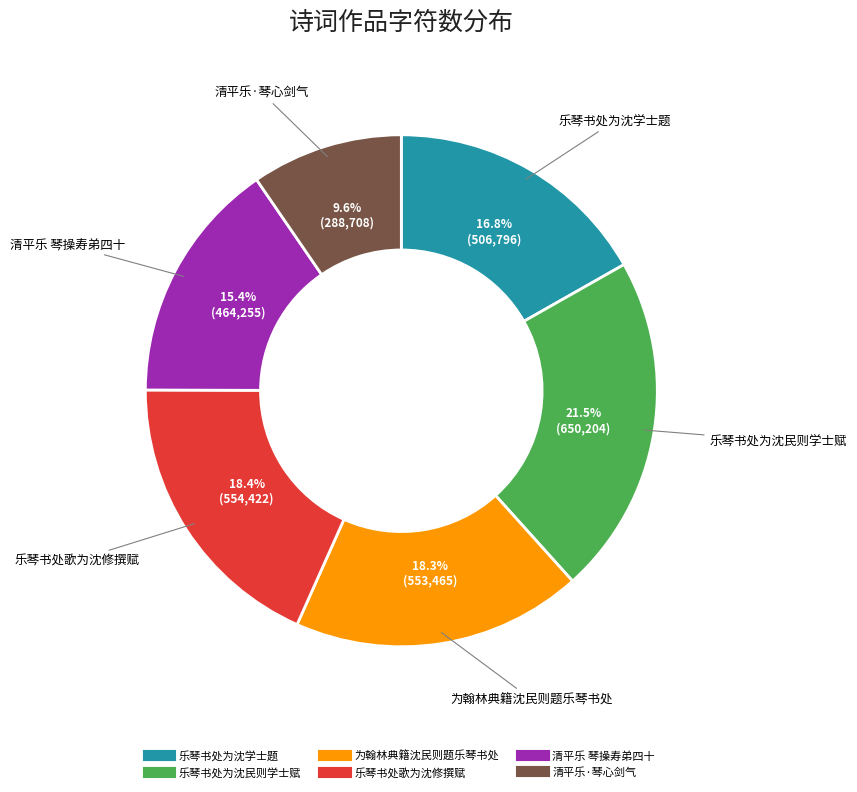

True or false: 清平乐 琴操寿弟四十 accounts for 25% of the total.

False